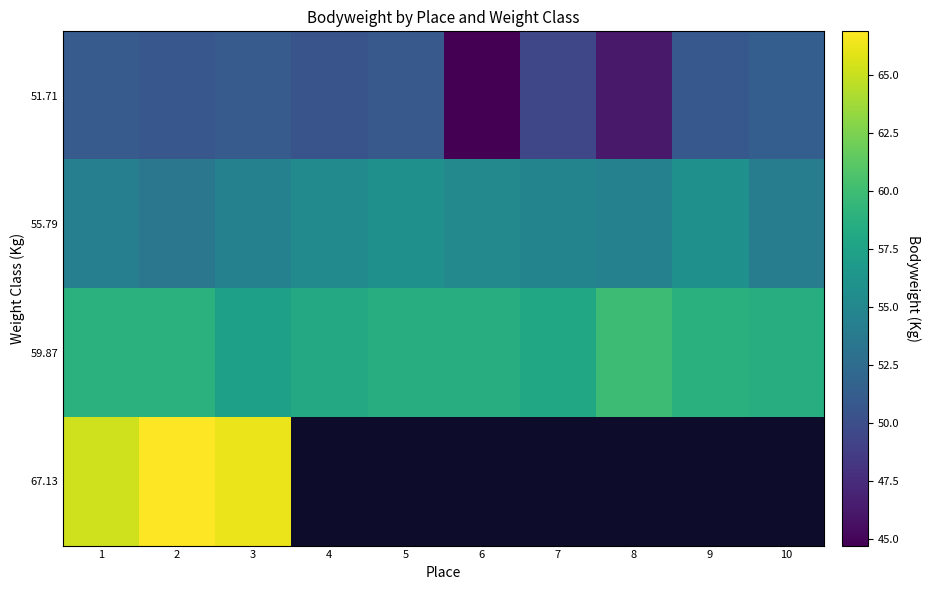

At which label does 51.71 reach its minimum?

6